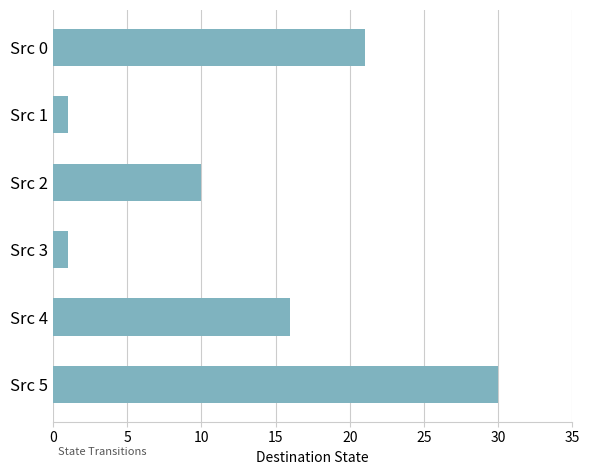

How many bars are there in total?

6